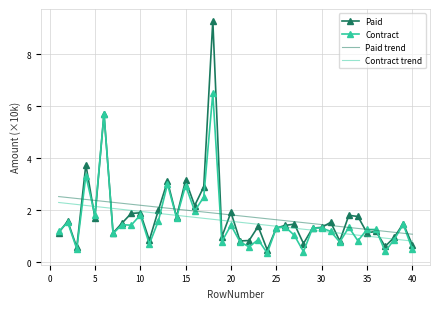

Which series has the largest range (max minus min)?

Paid